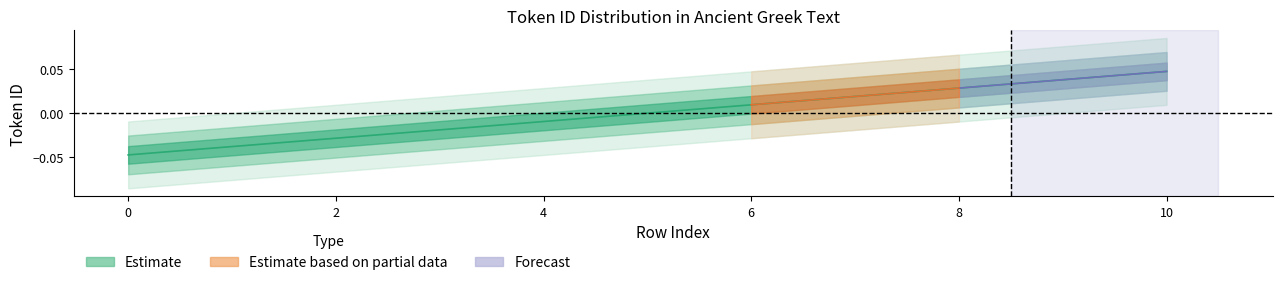

How many lines are shown in the chart?

1